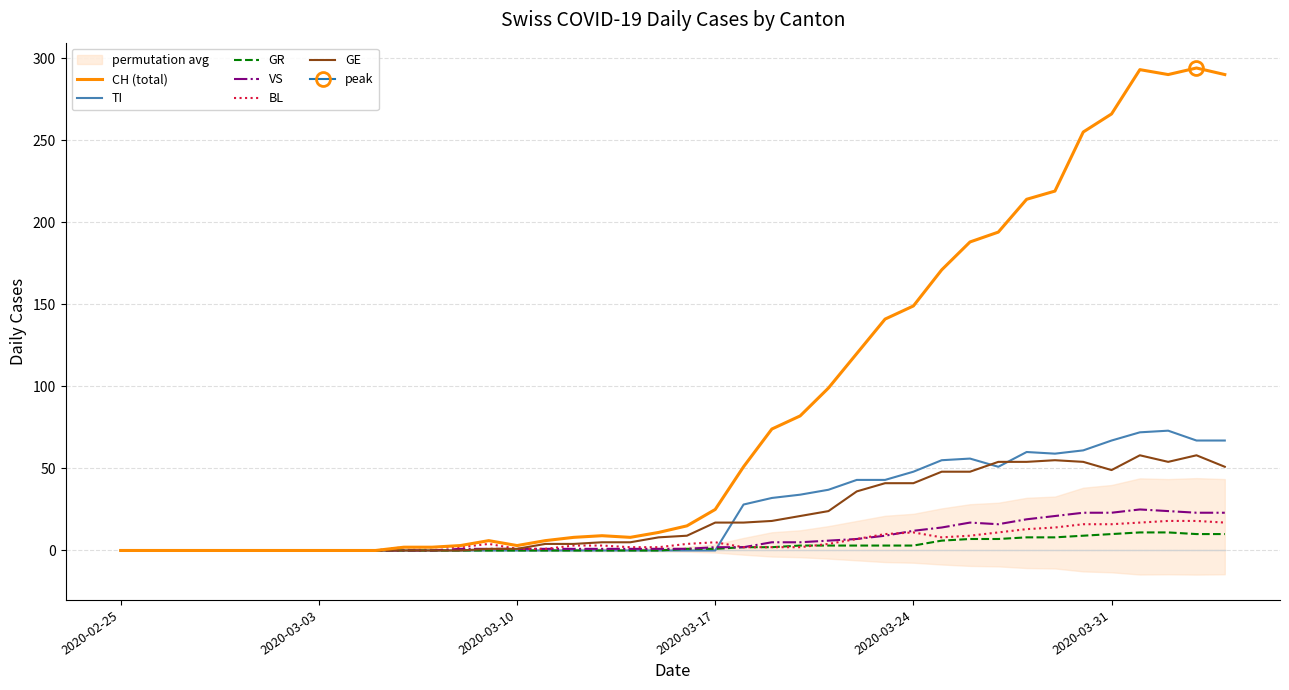

How many values in CH (total) are above zero?

30